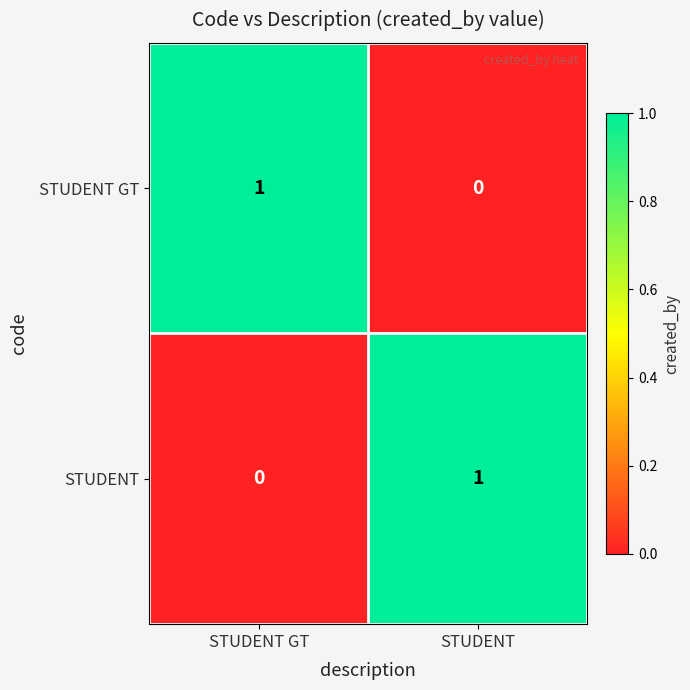

At which label is STUDENT closest to 0?

STUDENT GT